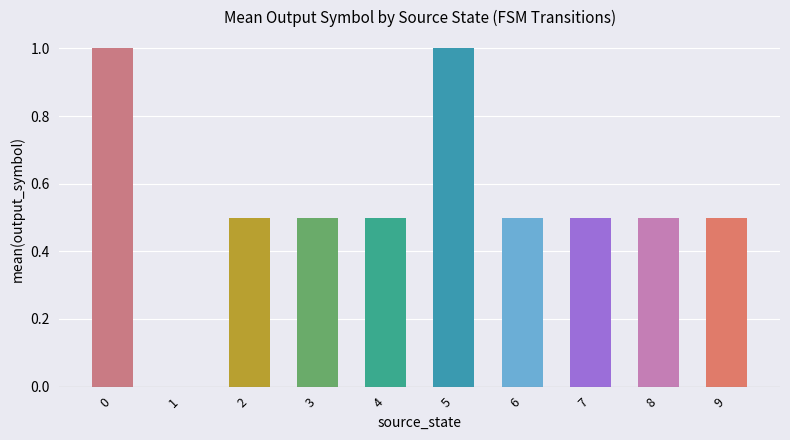

What is the average value?

0.6